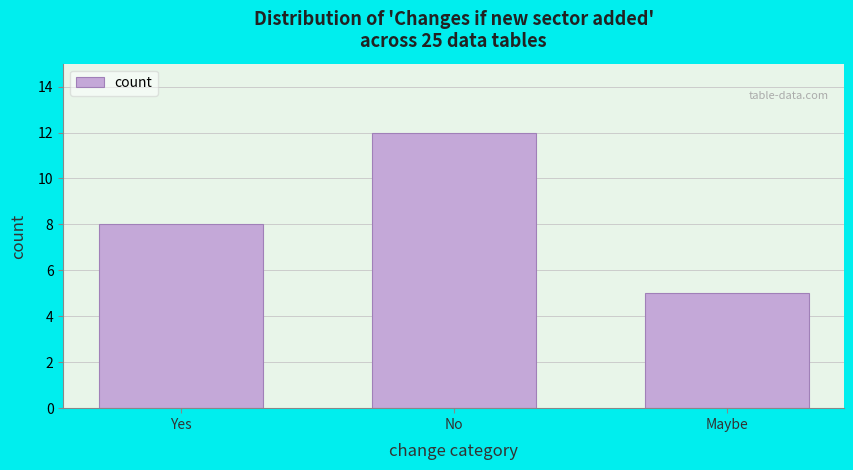

Reading left to right, extract all data points from this chart.

Yes=8	No=12	Maybe=5